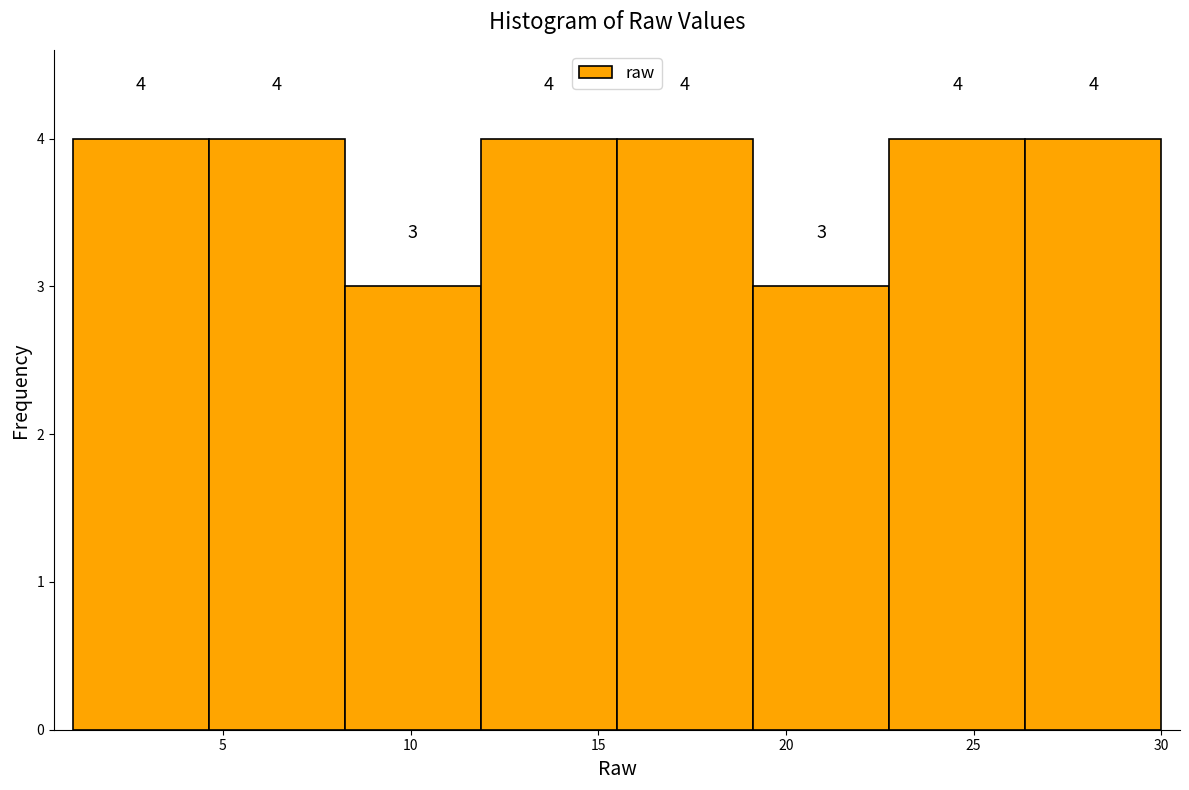

Reading left to right, list every bar in this chart as the range it spans on the x-axis followed by its height. The bar edges are not printed on the chart, so give them approximately, as read against the axis.

1.0 to 4.5: 4
4.5 to 8.5: 4
8.5 to 12.0: 3
12.0 to 15.5: 4
15.5 to 19.0: 4
19.0 to 23.0: 3
23.0 to 26.5: 4
26.5 to 30.0: 4